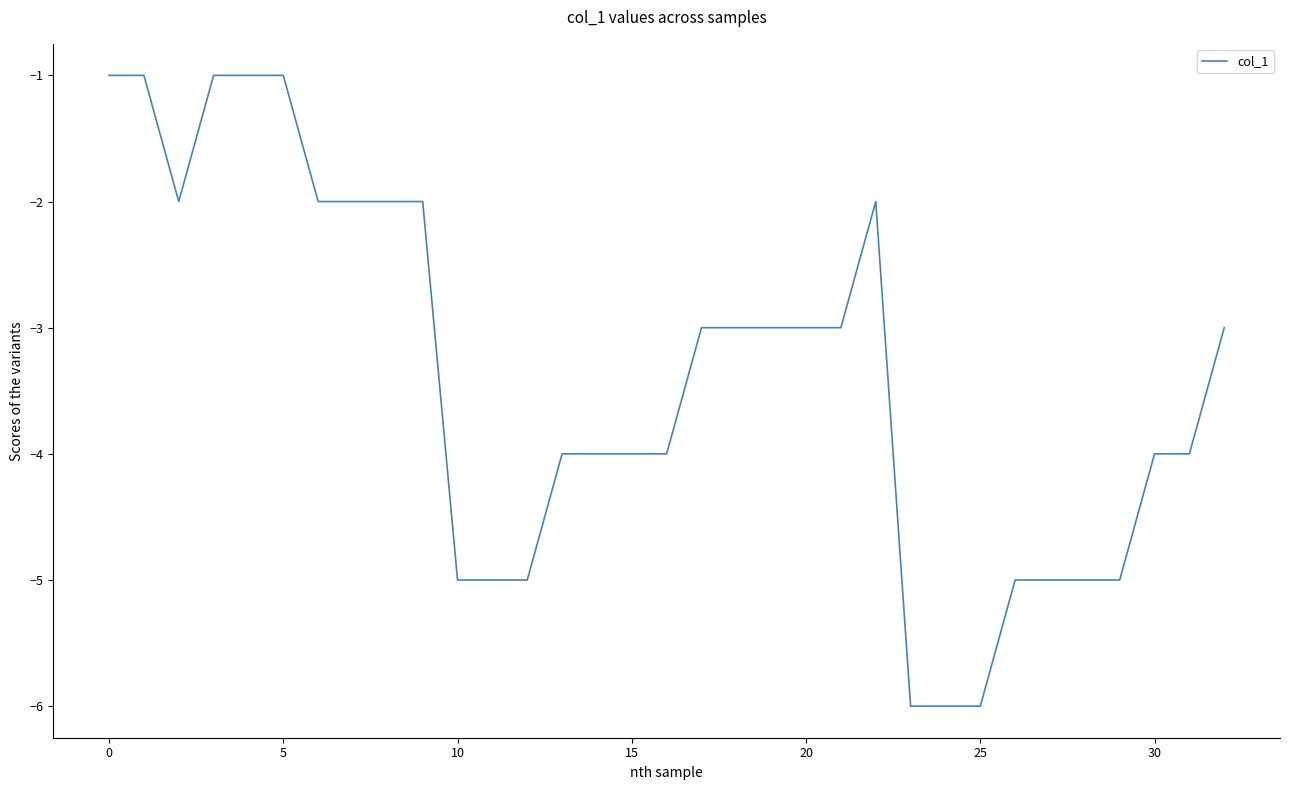

Does the chart have visible grid lines?

No